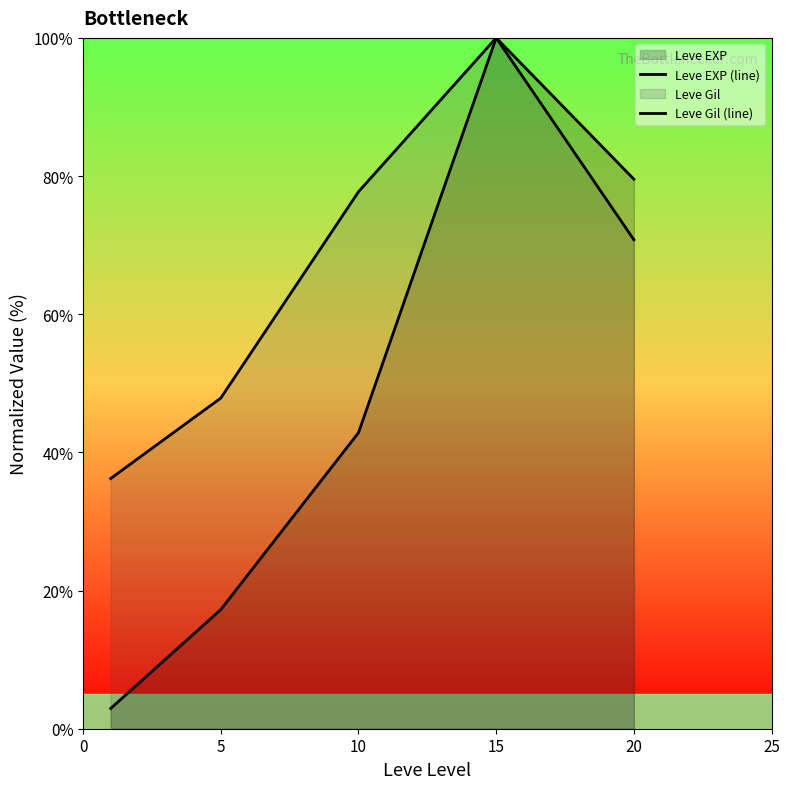

What is the total value across all series at 15?

200.0